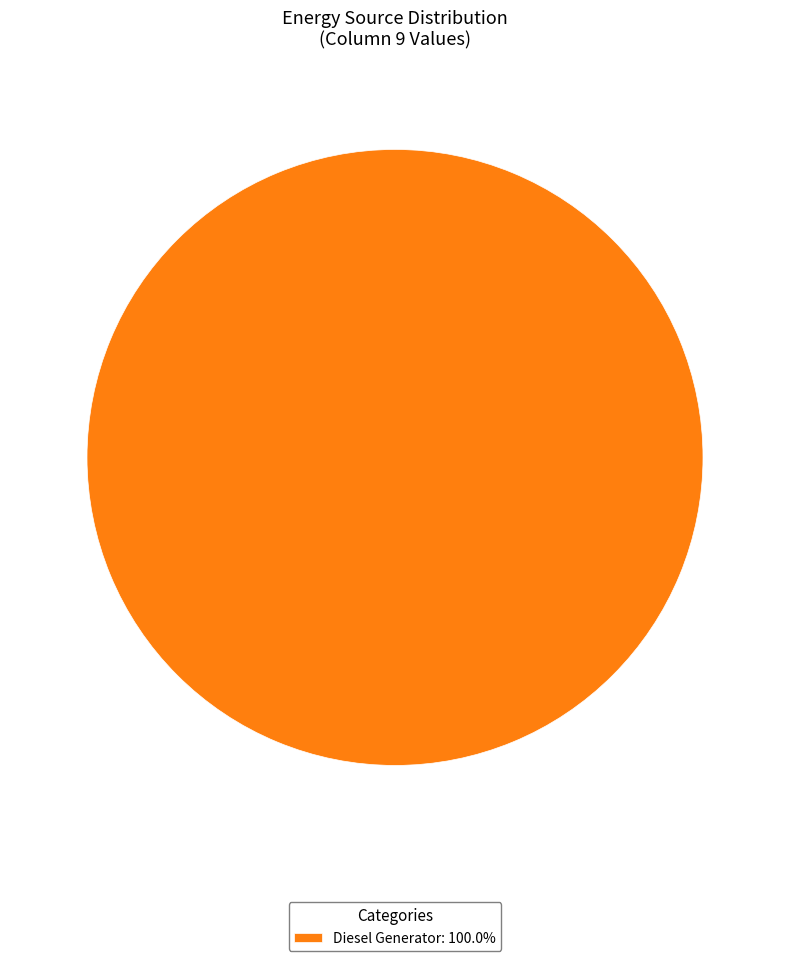

How many slices are in this pie chart?

1